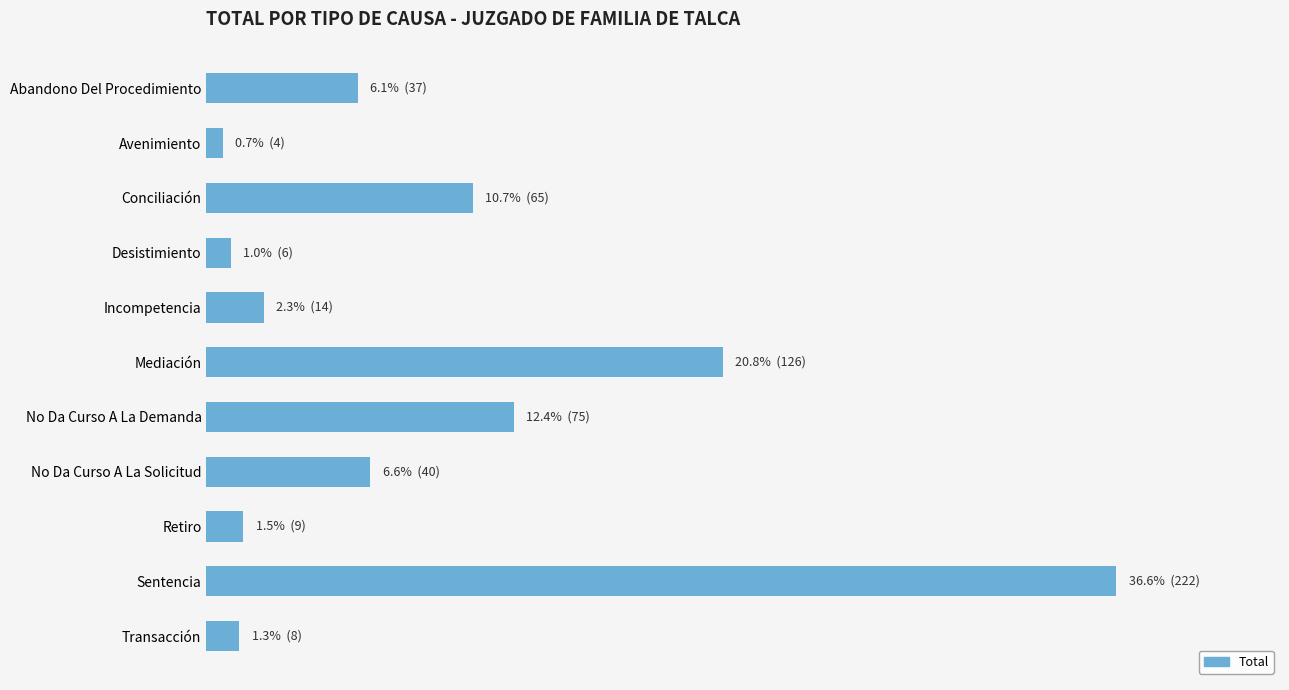

Which label corresponds to the largest value in the chart?

Sentencia